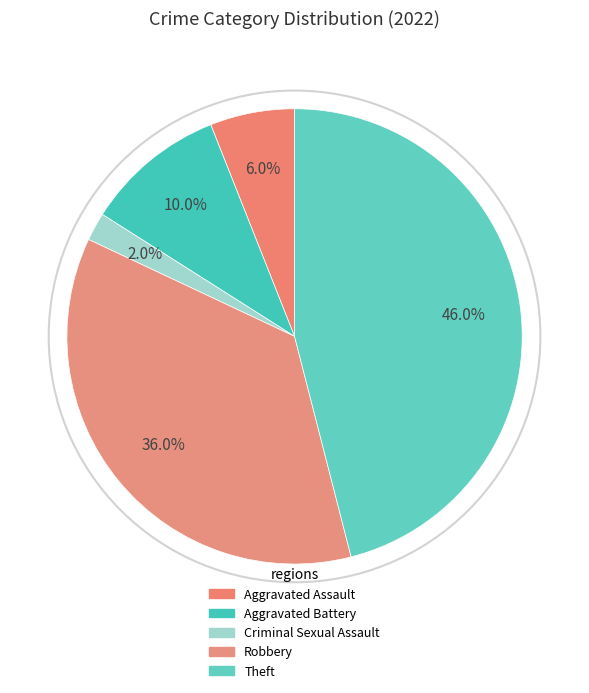

Which slice is the smallest?

Criminal Sexual Assault